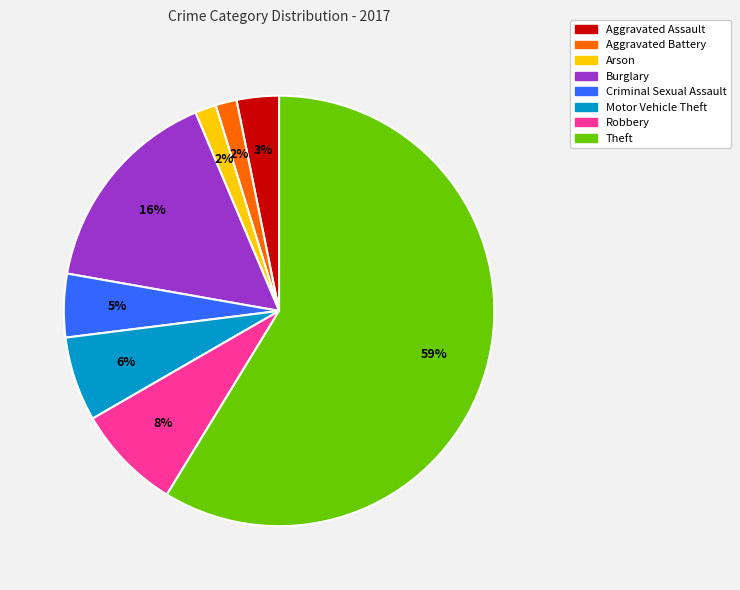

Count the number of slices in the pie.

8